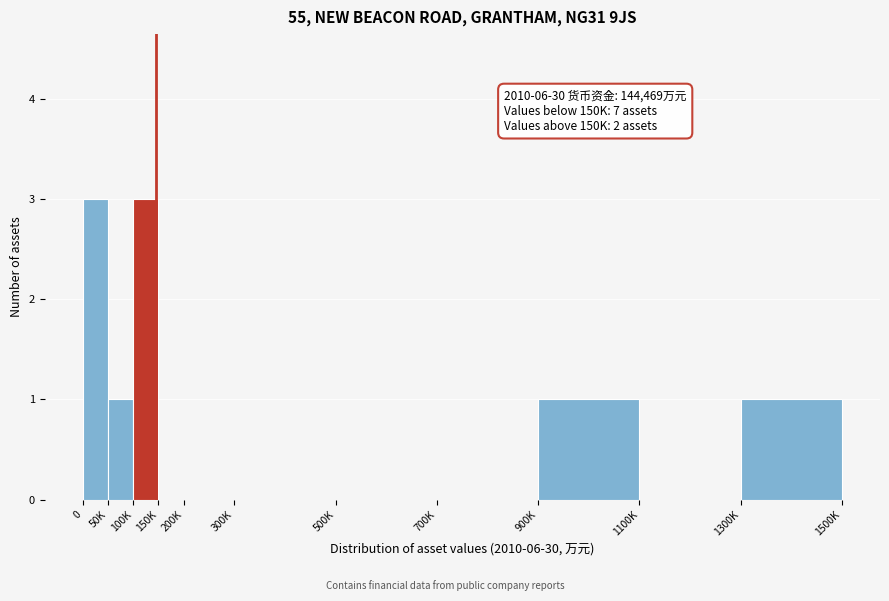

Reading left to right, transcribe all the data shown in this chart.

0=3	50K=1	100K=3	150K=0	200K=0	300K=0	500K=0	700K=0	900K=1	1100K=0	1300K=1